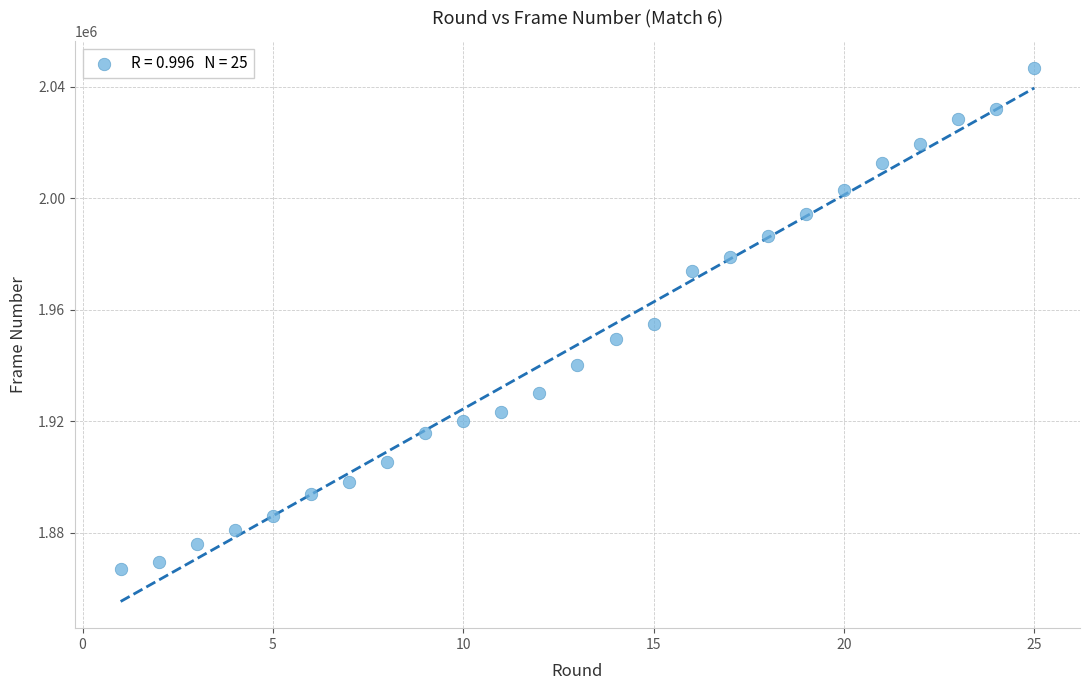

What is the range of X values (max minus min)?

24